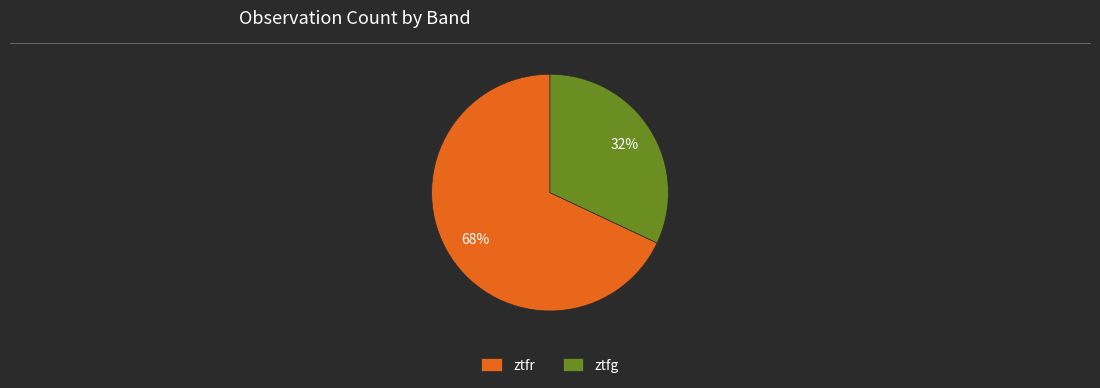

Rank the categories by value from highest to lowest.

ztfr, ztfg